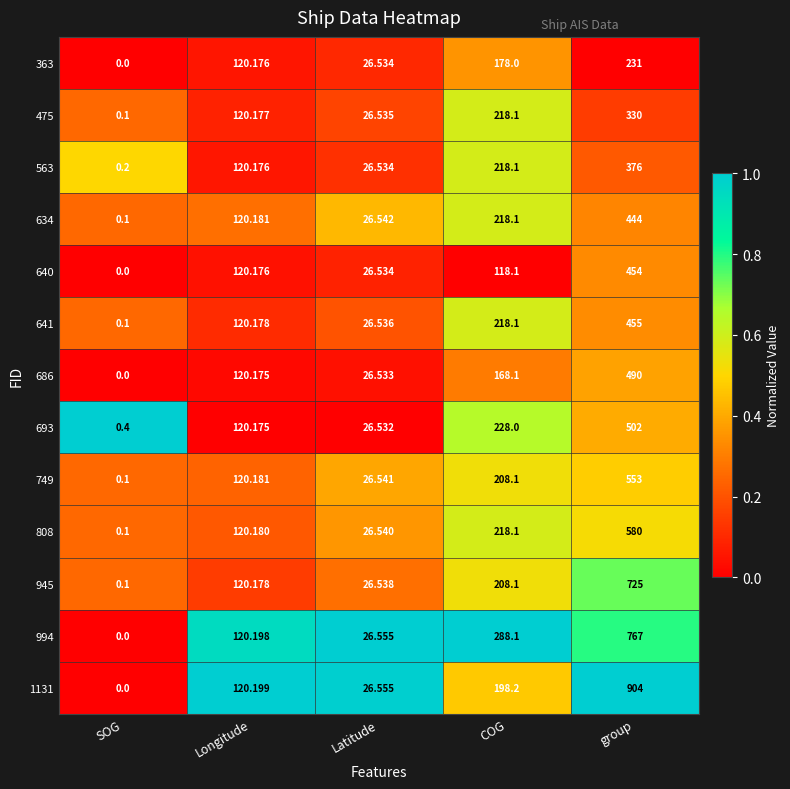

Rank the series by their maximum value, from highest to lowest.

1131, 994, 945, 808, 749, 693, 686, 641, 640, 634, 563, 475, 363